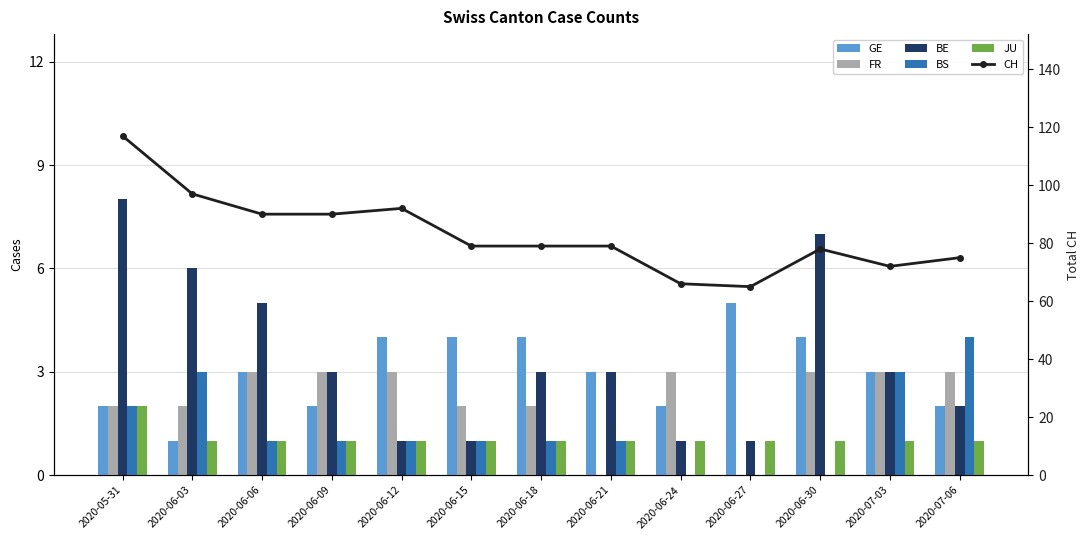

At which label does GE first exceed 3?

2020-06-12